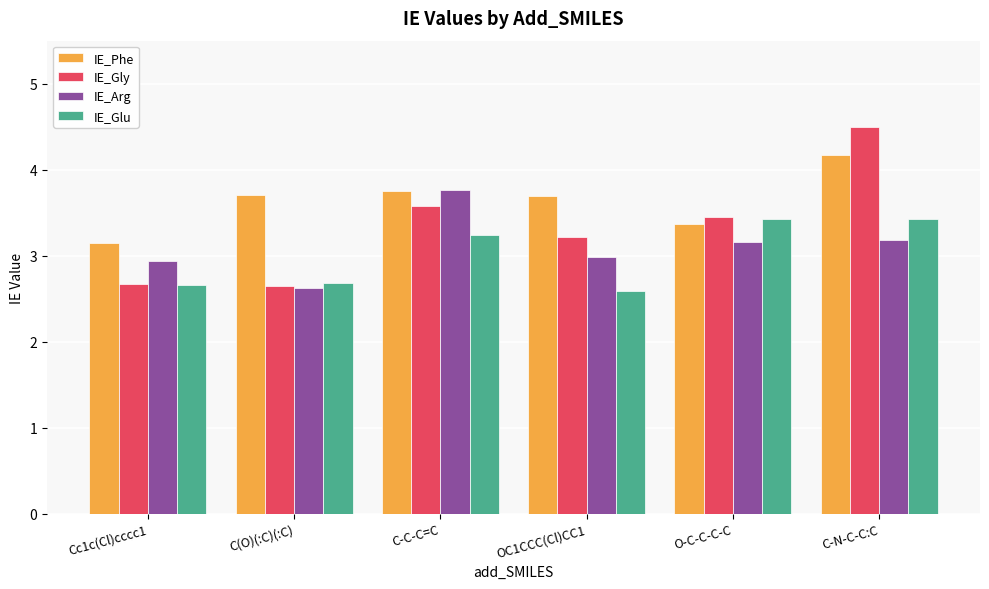

What is the difference between the IE_Phe values at C(O)(:C)(:C) and C-N-C-C:C?

0.5